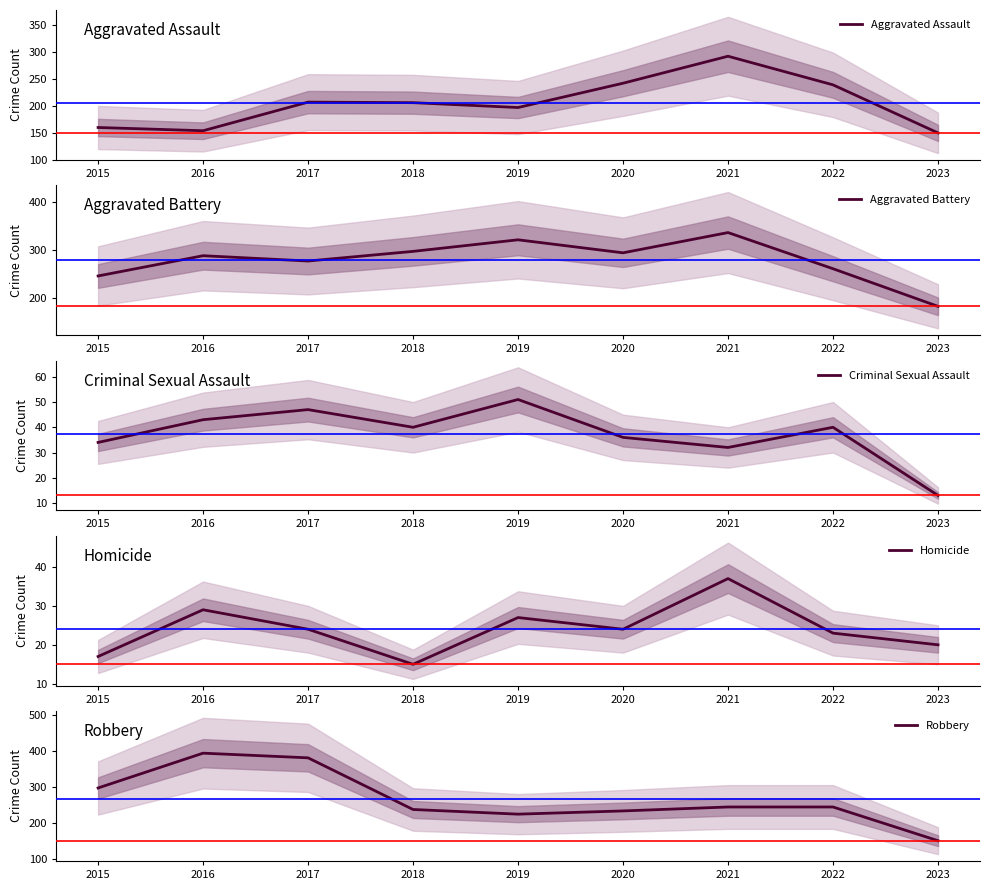

Which has a higher value, 2017 or 2016?

2017